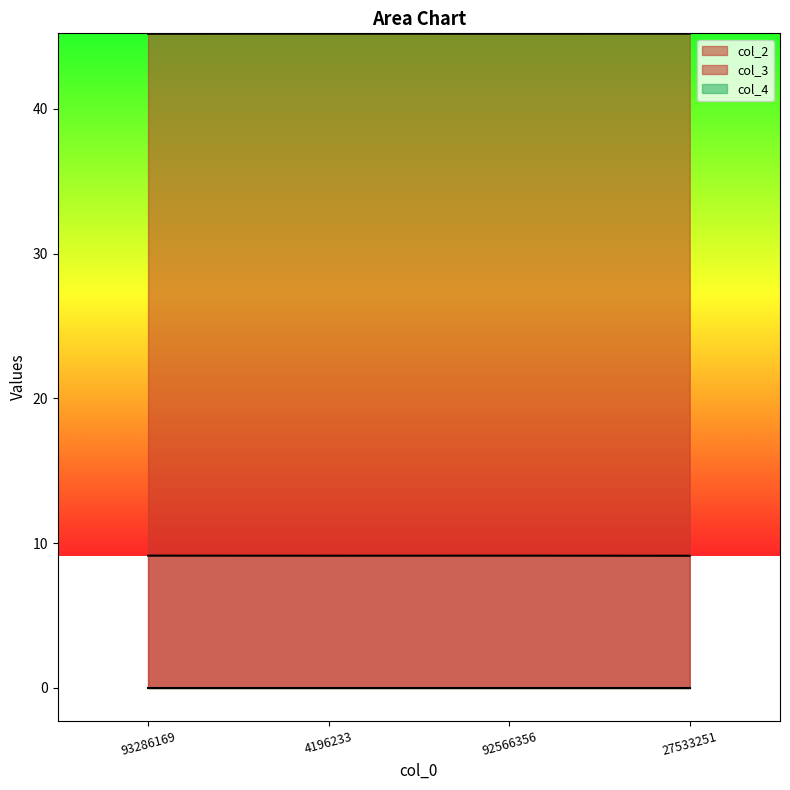

Where is col_2 nearest to the value 45?

92566356